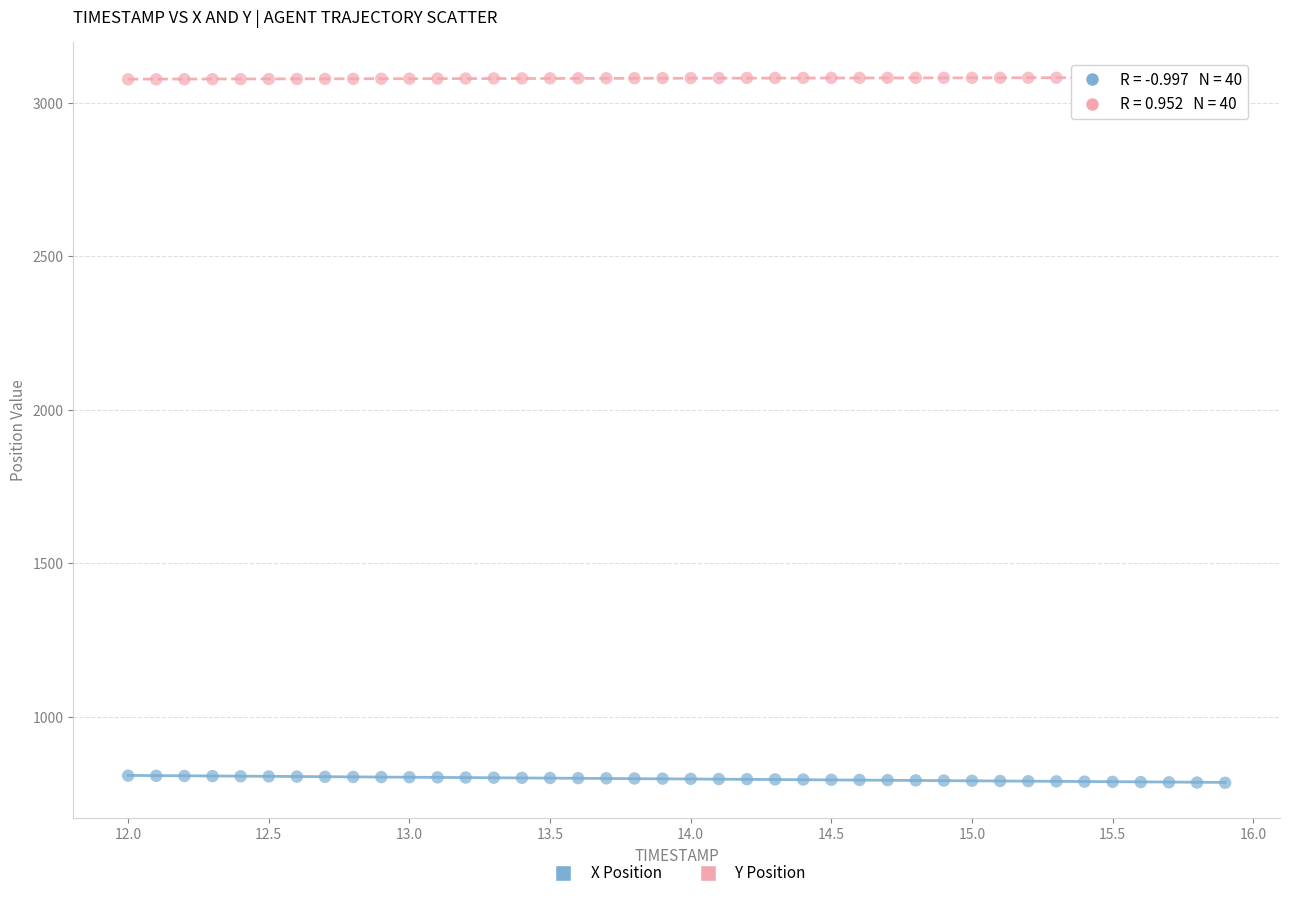

Across all data points, what is the range of Y values (max minus min)?

2296.2